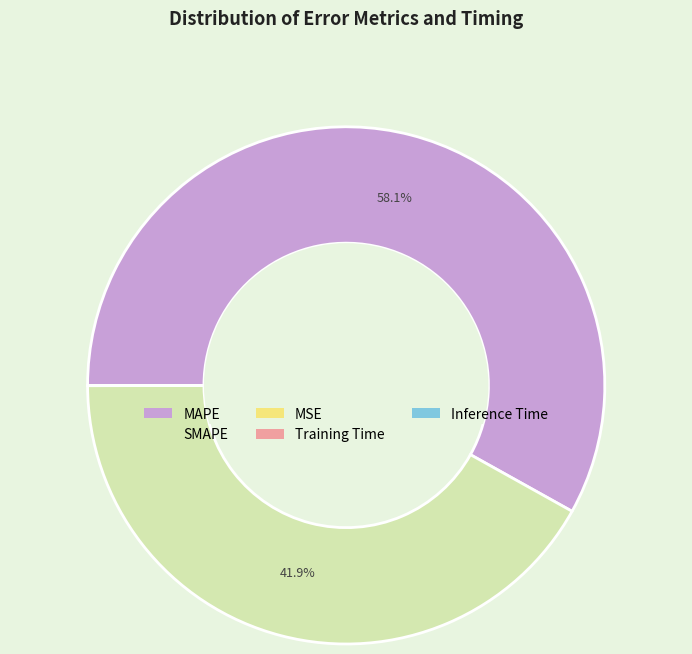

Does MAPE account for over 50% of the chart?

Yes